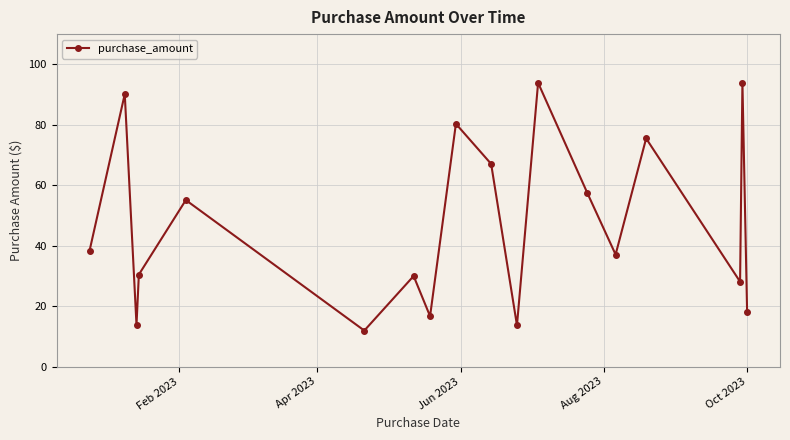

What is the value of the 2nd point from the left?

90.2